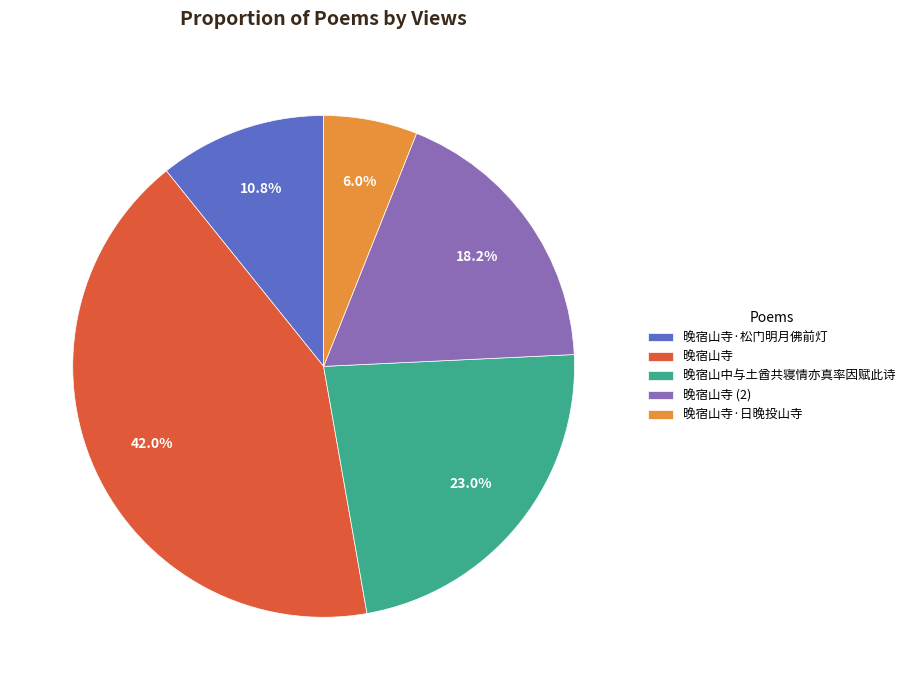

The 晚宿山寺 slice represents 29% of the pie. True or false?

False